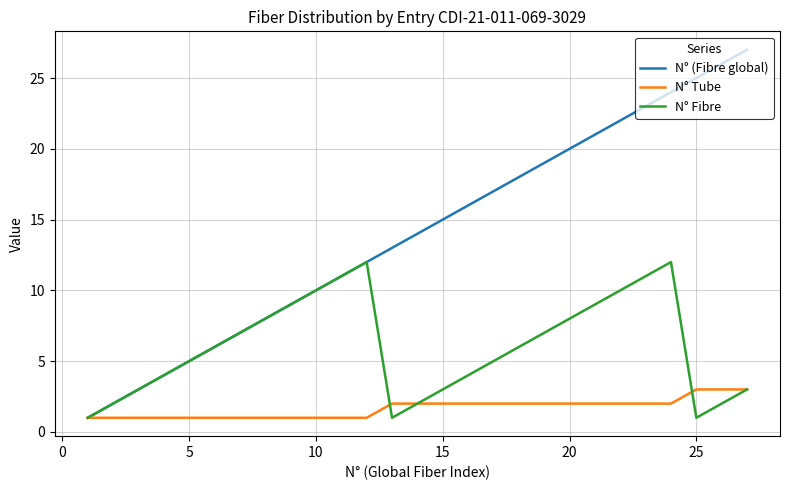

List the series in order of their peak value, lowest first.

N° Tube, N° Fibre, N° (Fibre global)